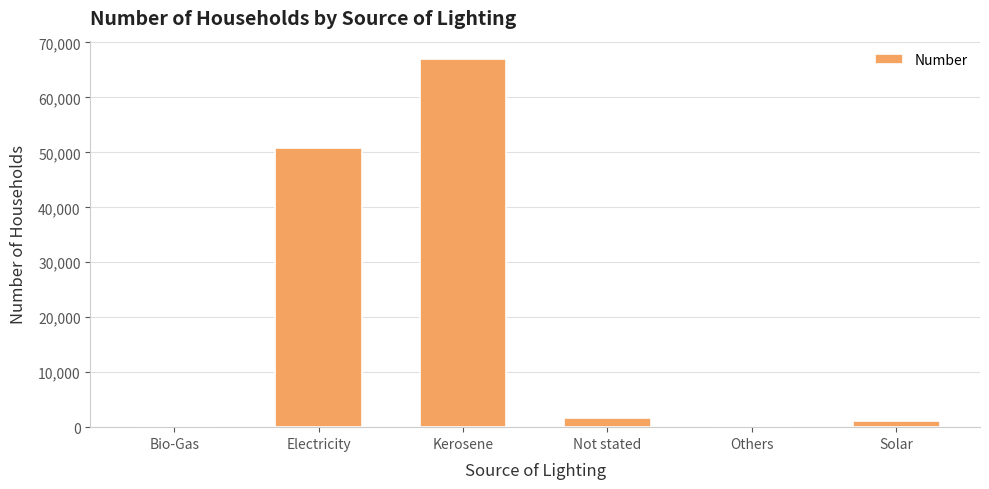

True or false: the data shows 66975 at Kerosene.

True